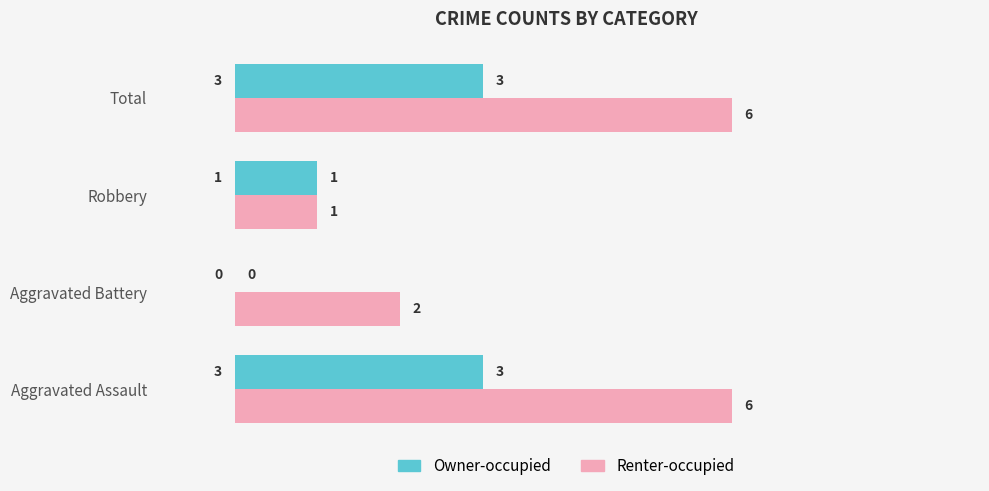

How many Owner-occupied values are between 1 and 3?

3